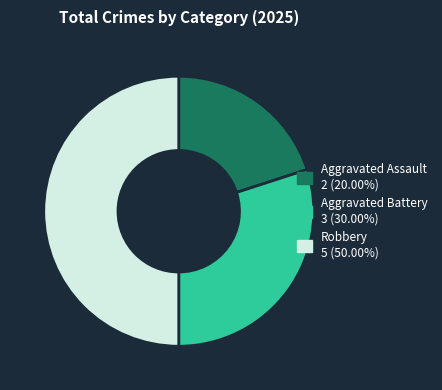

Do Robbery and Aggravated Battery together represent more than half of the pie?

Yes